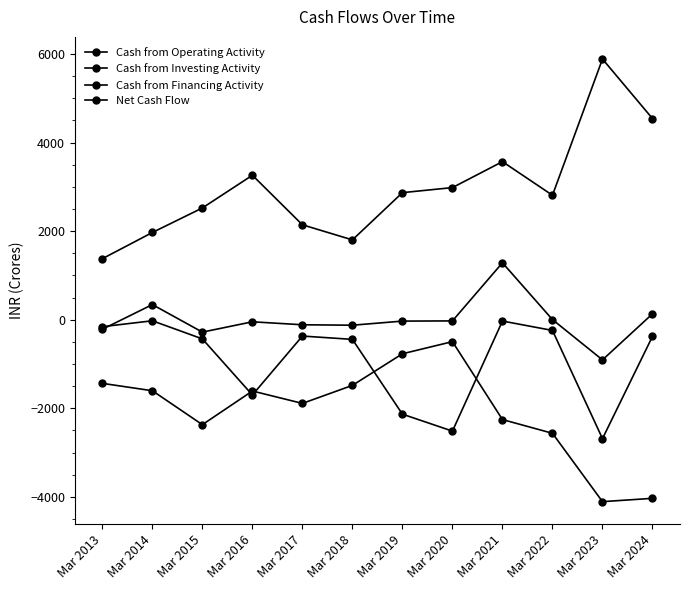

Does the chart have visible grid lines?

No